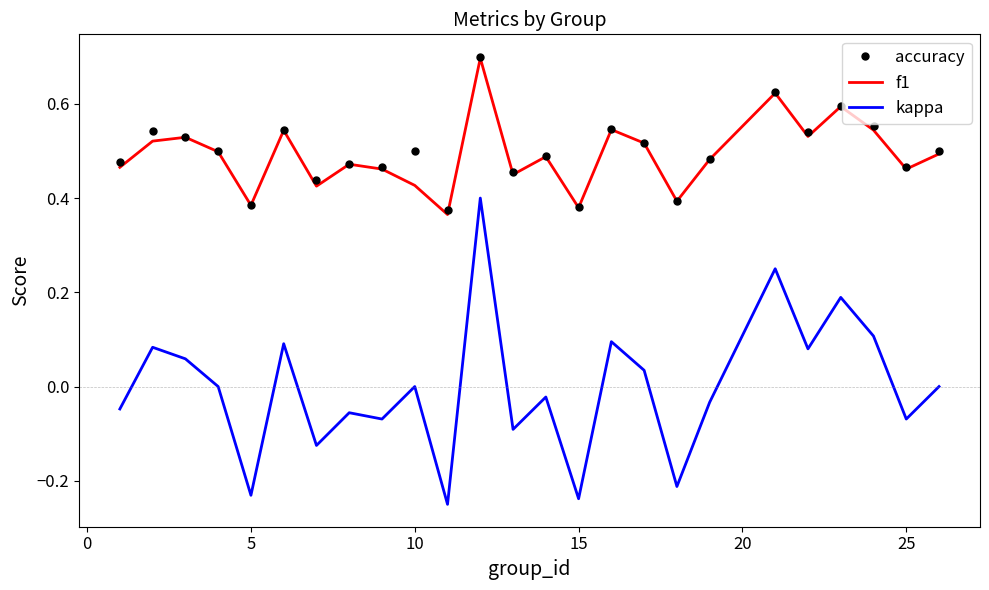

Which series has the largest range (max minus min)?

kappa